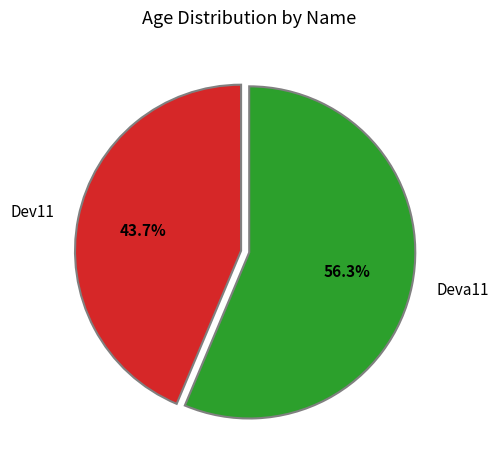

Which category has the biggest portion of the pie?

Deva11